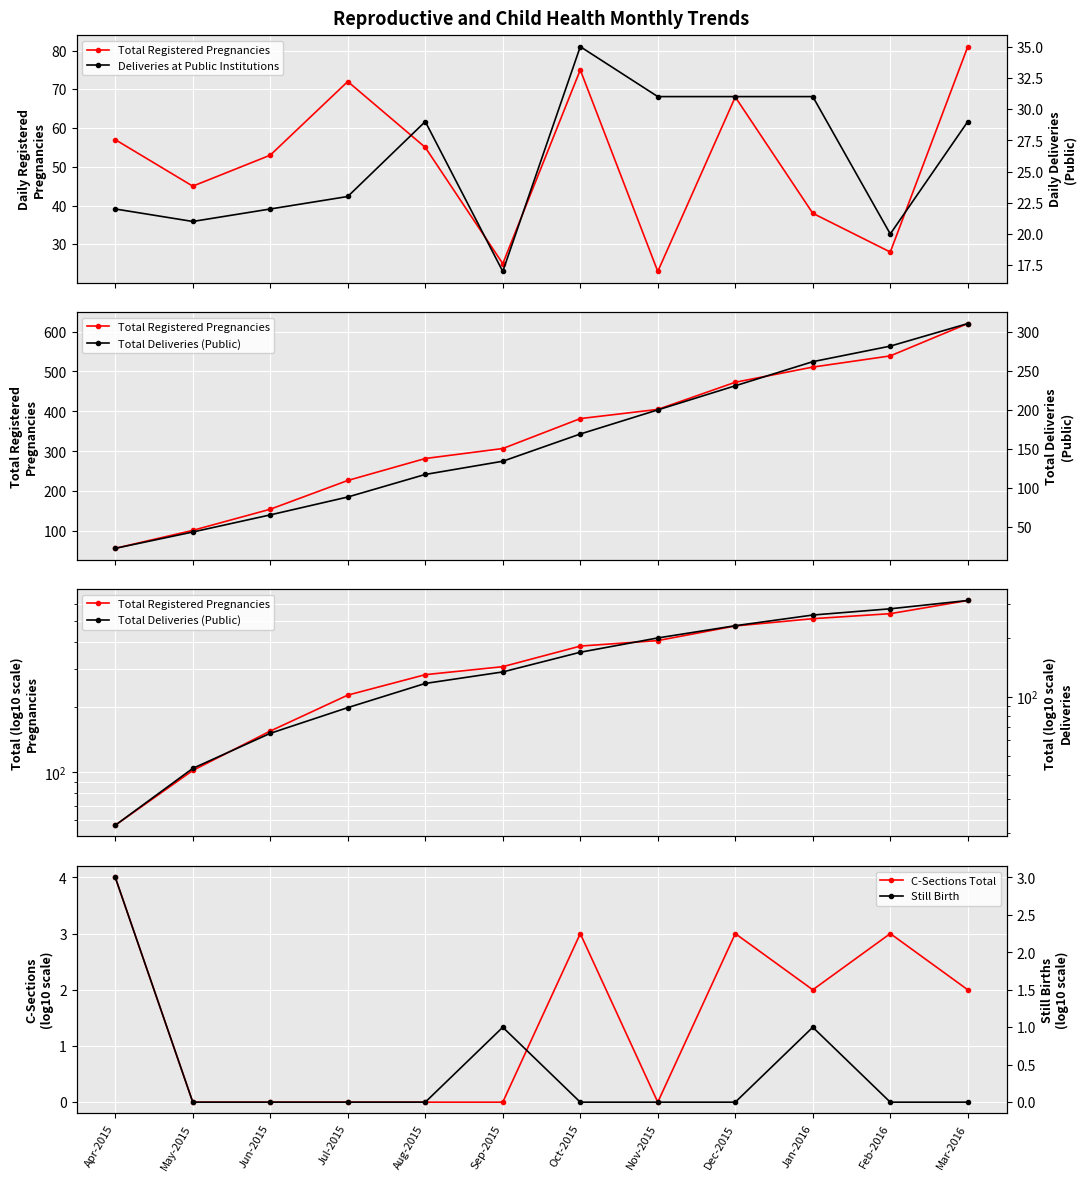

What is the total value across all series at Jun-2015?

242